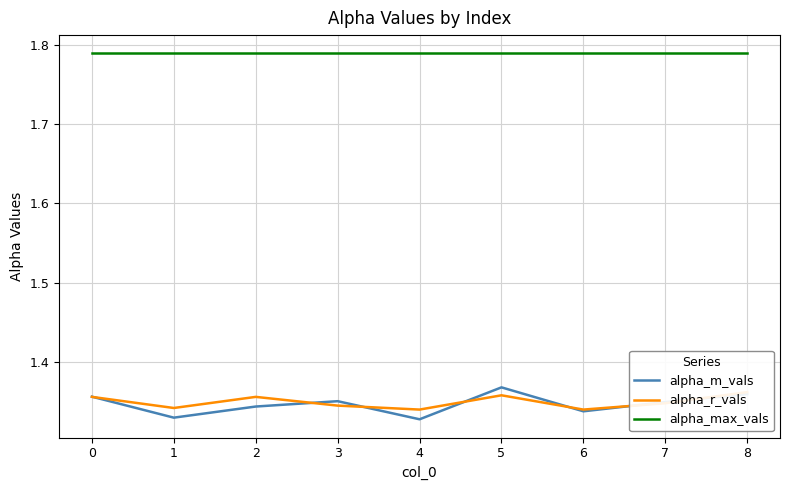

What is the value of the alpha_m_vals point at the 1st from the left?

1.4